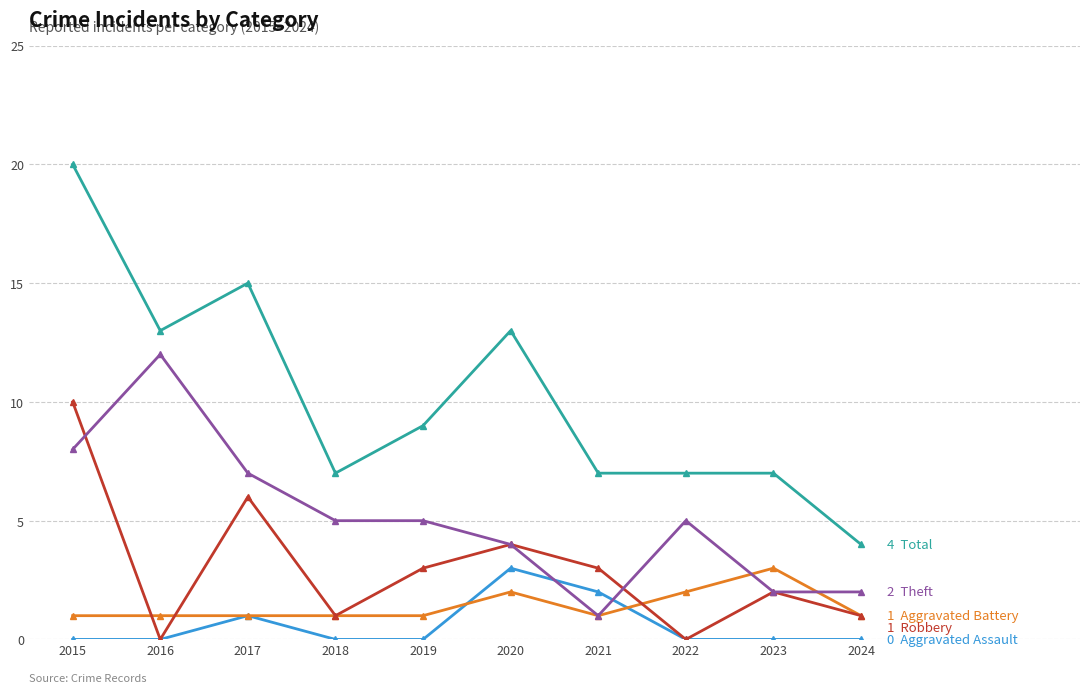

Which label corresponds to the largest value in the chart?

2015